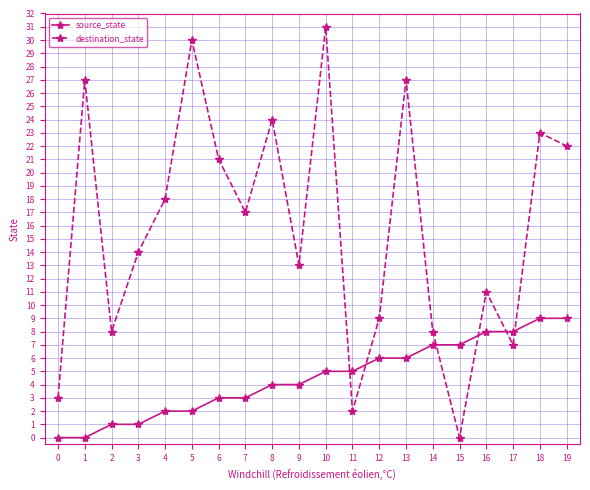

What are all the series names shown in the legend?

source_state, destination_state